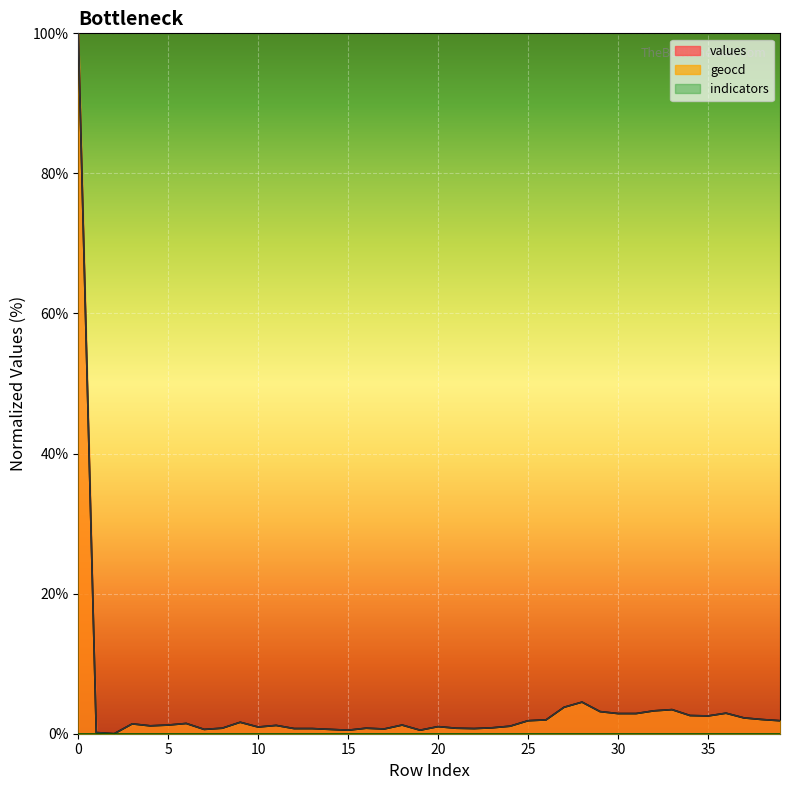

What is the average value of the values series?

4.1